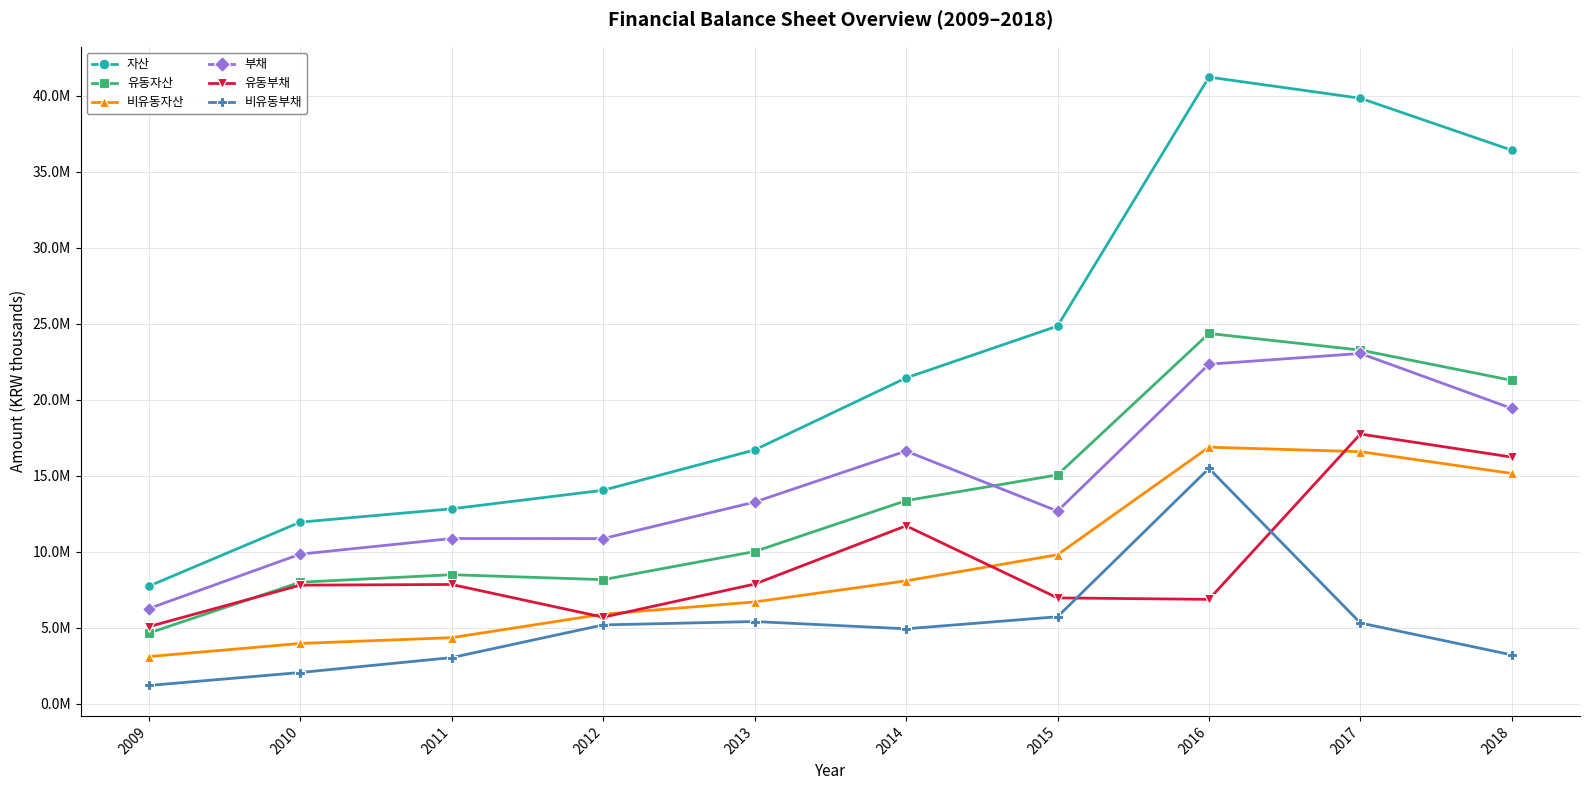

Which series has the largest total across all categories?

자산